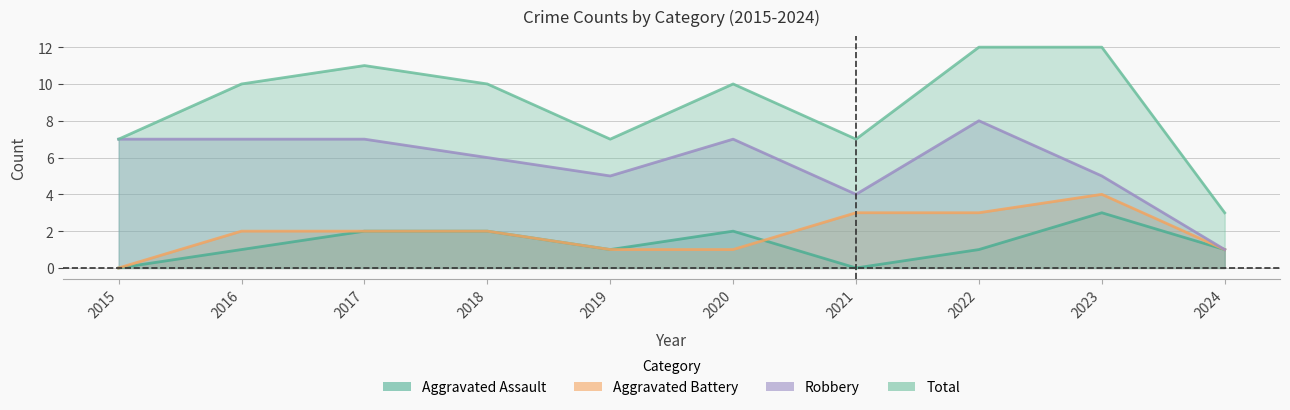

Which series has the widest spread of values?

Total